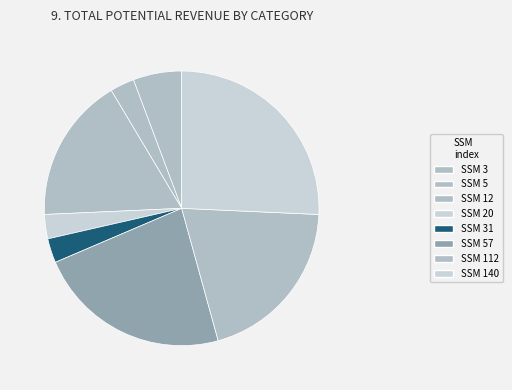

Count the number of slices in the pie.

8